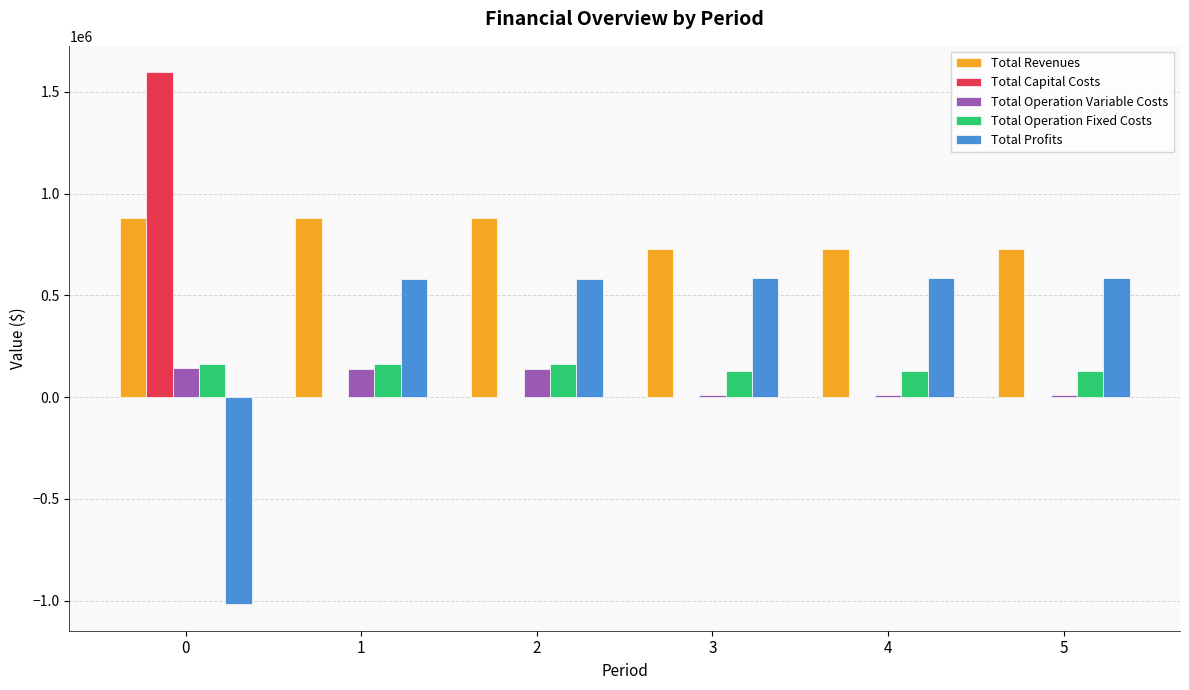

What is the sum of the Total Operation Variable Costs values at 1 and 4?

152117.6